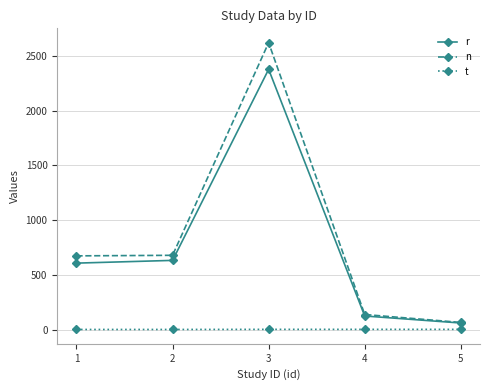

Is the value of r at 2 greater than the value of n at 5?

Yes